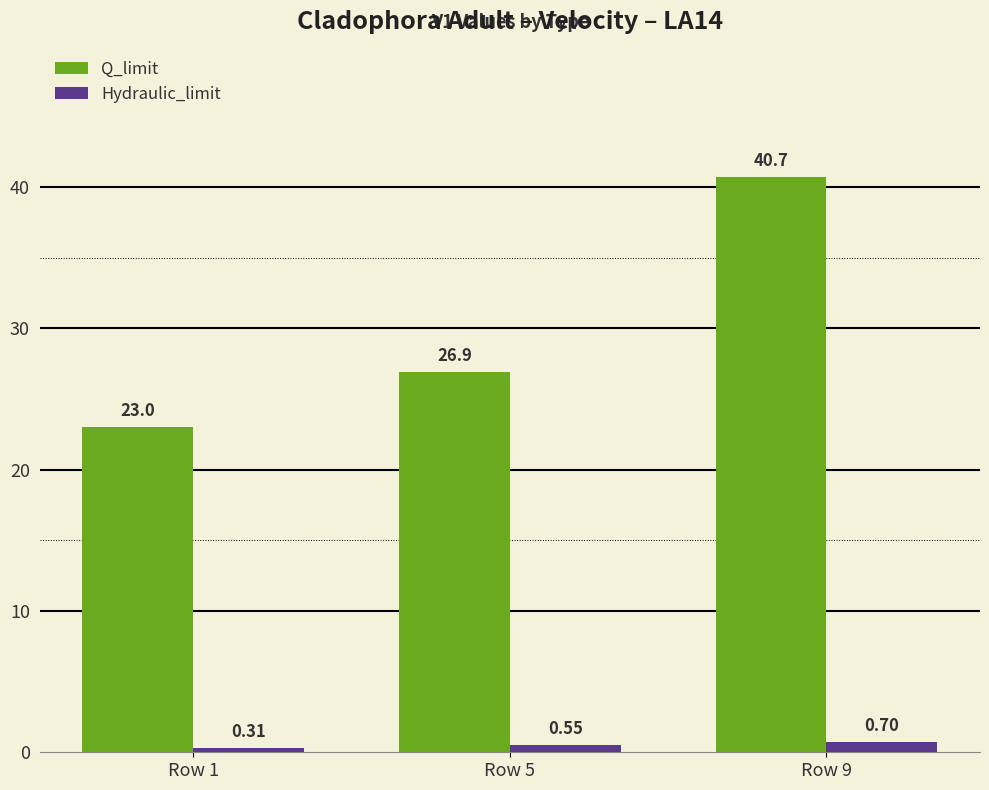

Which series has the largest total across all categories?

Q_limit